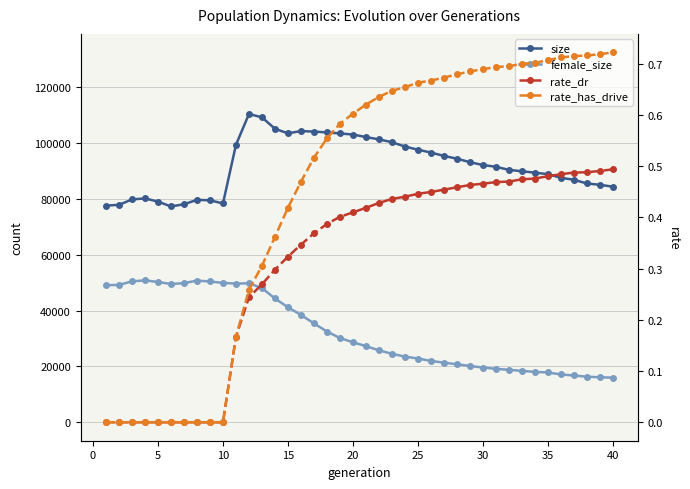

What is the approximate value of female_size at 30?

19127.0